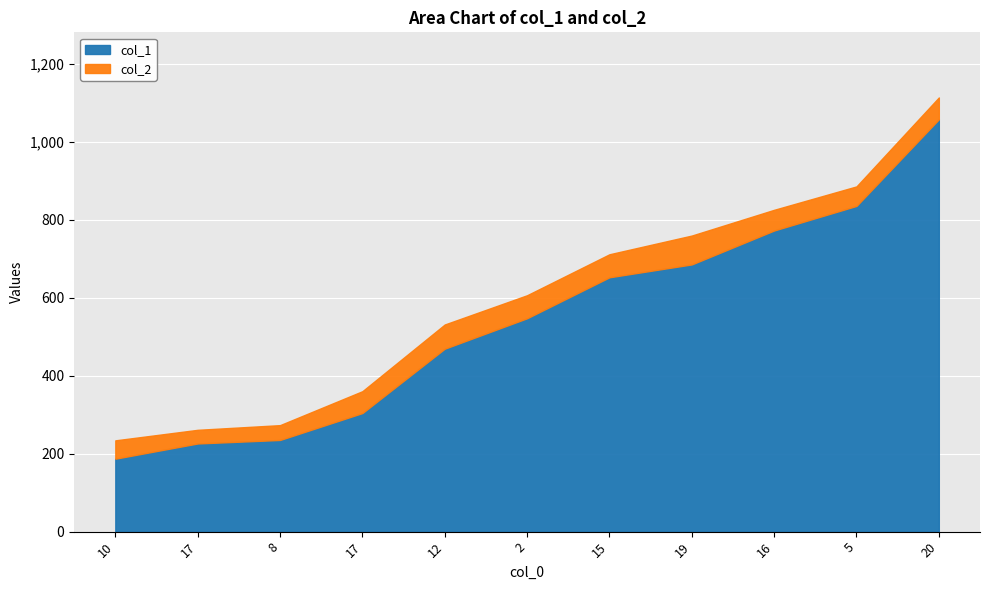

How many distinct data groups are displayed?

2